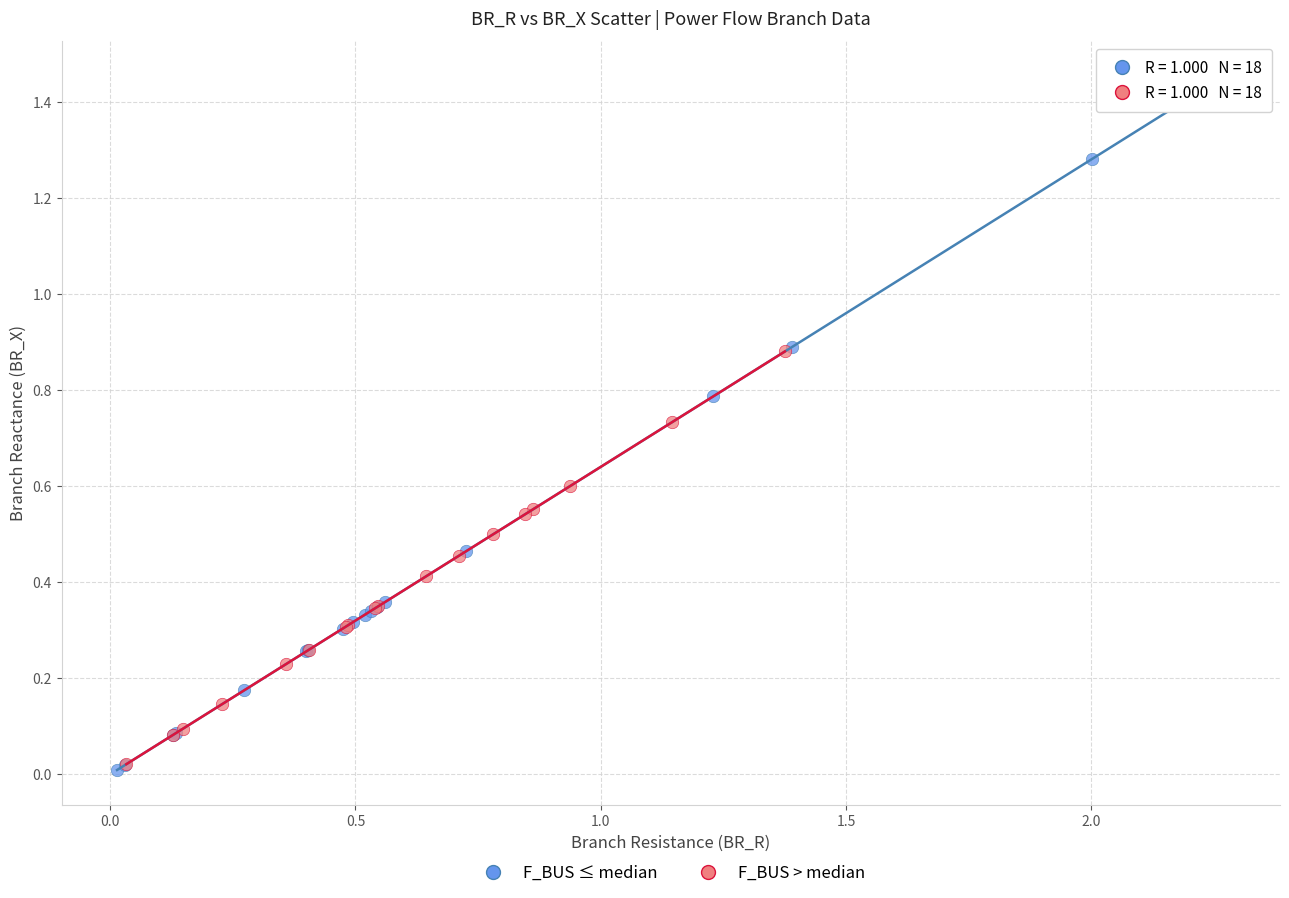

Which series has the widest spread of Y values?

F_BUS ≤ median